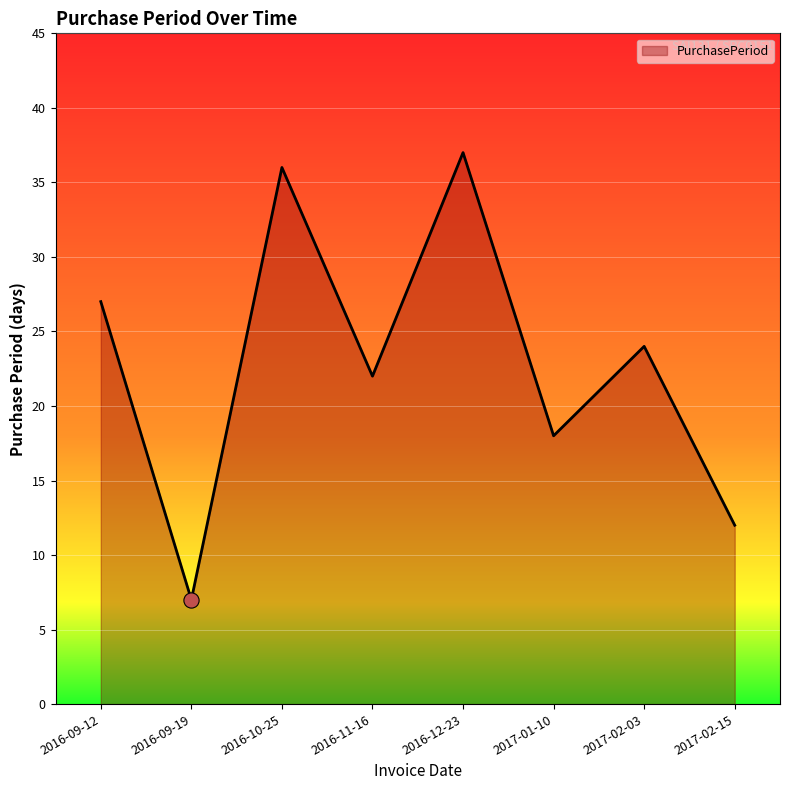

Approximately how many times larger is the value at 2016-09-12 compared to 2017-01-10?

1.5